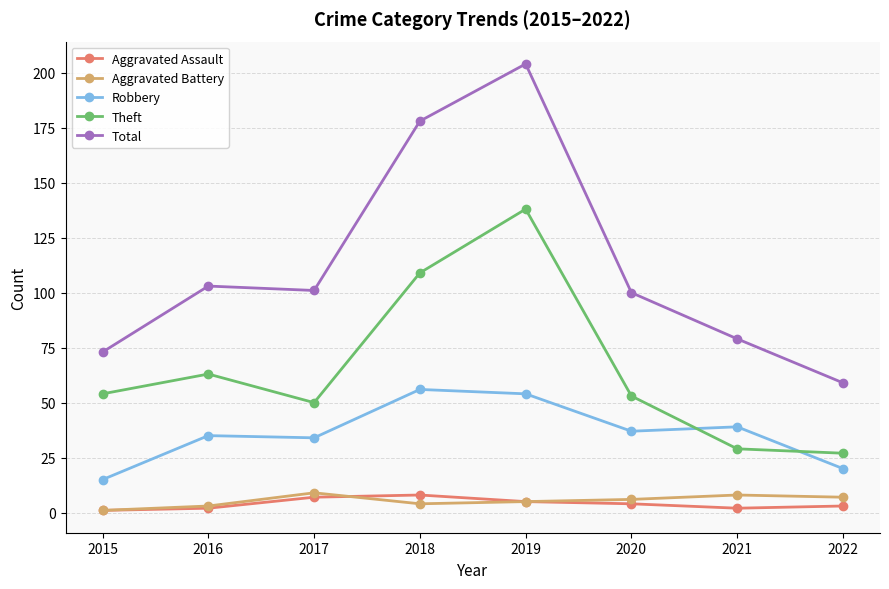

How many times do Robbery and Theft cross each other?

2